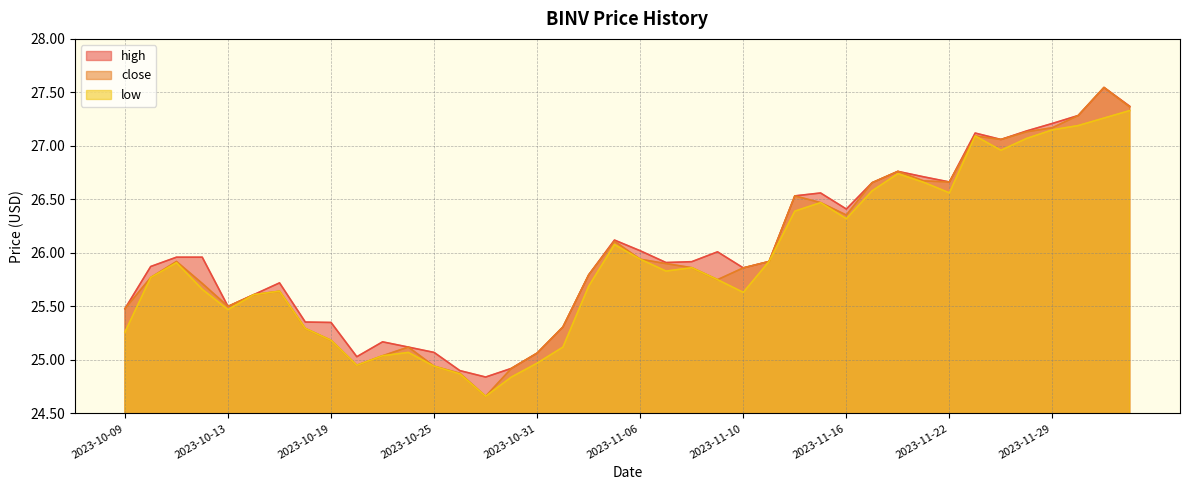

Reading right to left, transcribe all the data shown in this chart.

high: 2023-12-04=27.4	2023-12-01=27.5	2023-11-30=27.3	2023-11-29=27.2	2023-11-28=27.1	2023-11-27=27.1	2023-11-24=27.1	2023-11-22=26.7	2023-11-21=26.7	2023-11-20=26.8	2023-11-17=26.7	2023-11-16=26.4	2023-11-15=26.6	2023-11-14=26.5	2023-11-13=25.9	2023-11-10=25.9	2023-11-09=26.0	2023-11-08=25.9	2023-11-07=25.9	2023-11-06=26.0	2023-11-03=26.1	2023-11-02=25.8	2023-11-01=25.3	2023-10-31=25.1	2023-10-30=24.9	2023-10-27=24.8	2023-10-26=24.9	2023-10-25=25.1	2023-10-24=25.1	2023-10-23=25.2	2023-10-20=25.0	2023-10-19=25.4	2023-10-18=25.4	2023-10-17=25.7	2023-10-16=25.6	2023-10-13=25.5	2023-10-12=26.0	2023-10-11=26.0	2023-10-10=25.9	2023-10-09=25.5
close: 2023-12-04=27.4	2023-12-01=27.5	2023-11-30=27.3	2023-11-29=27.2	2023-11-28=27.1	2023-11-27=27.1	2023-11-24=27.1	2023-11-22=26.7	2023-11-21=26.7	2023-11-20=26.8	2023-11-17=26.7	2023-11-16=26.4	2023-11-15=26.5	2023-11-14=26.5	2023-11-13=25.9	2023-11-10=25.9	2023-11-09=25.8	2023-11-08=25.9	2023-11-07=25.9	2023-11-06=25.9	2023-11-03=26.1	2023-11-02=25.8	2023-11-01=25.3	2023-10-31=25.1	2023-10-30=24.9	2023-10-27=24.7	2023-10-26=24.9	2023-10-25=24.9	2023-10-24=25.1	2023-10-23=25.0	2023-10-20=24.9	2023-10-19=25.2	2023-10-18=25.3	2023-10-17=25.6	2023-10-16=25.6	2023-10-13=25.5	2023-10-12=25.7	2023-10-11=25.9	2023-10-10=25.8	2023-10-09=25.5
low: 2023-12-04=27.3	2023-12-01=27.3	2023-11-30=27.2	2023-11-29=27.1	2023-11-28=27.1	2023-11-27=27.0	2023-11-24=27.1	2023-11-22=26.6	2023-11-21=26.7	2023-11-20=26.7	2023-11-17=26.6	2023-11-16=26.3	2023-11-15=26.5	2023-11-14=26.4	2023-11-13=25.9	2023-11-10=25.6	2023-11-09=25.8	2023-11-08=25.9	2023-11-07=25.8	2023-11-06=25.9	2023-11-03=26.1	2023-11-02=25.7	2023-11-01=25.1	2023-10-31=25.0	2023-10-30=24.8	2023-10-27=24.7	2023-10-26=24.9	2023-10-25=24.9	2023-10-24=25.1	2023-10-23=25.0	2023-10-20=24.9	2023-10-19=25.2	2023-10-18=25.3	2023-10-17=25.6	2023-10-16=25.6	2023-10-13=25.5	2023-10-12=25.7	2023-10-11=25.9	2023-10-10=25.8	2023-10-09=25.3